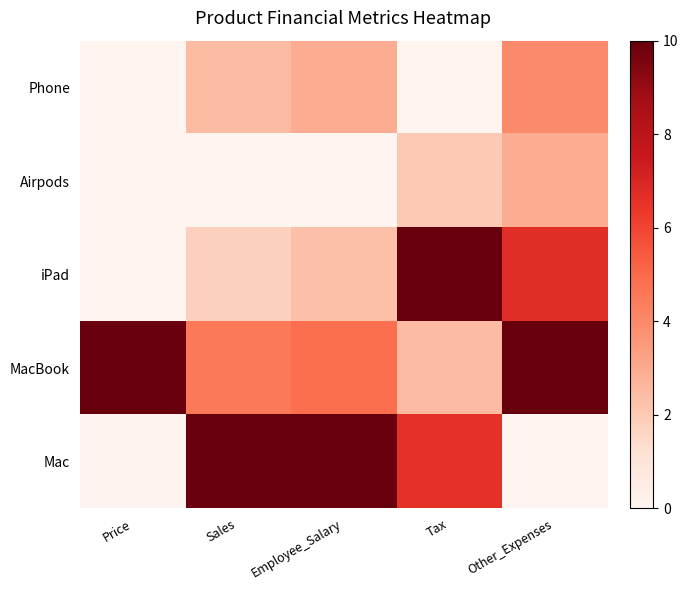

Which has a higher value, Sales or Other_Expenses?

Other_Expenses